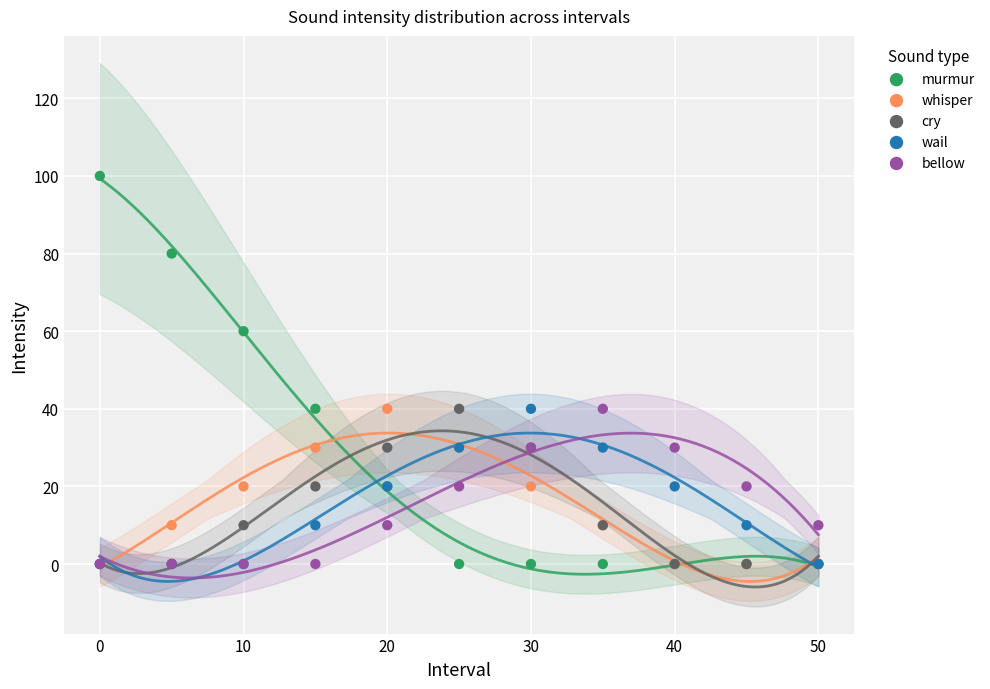

What are all the series names shown in the legend?

murmur, whisper, cry, wail, bellow